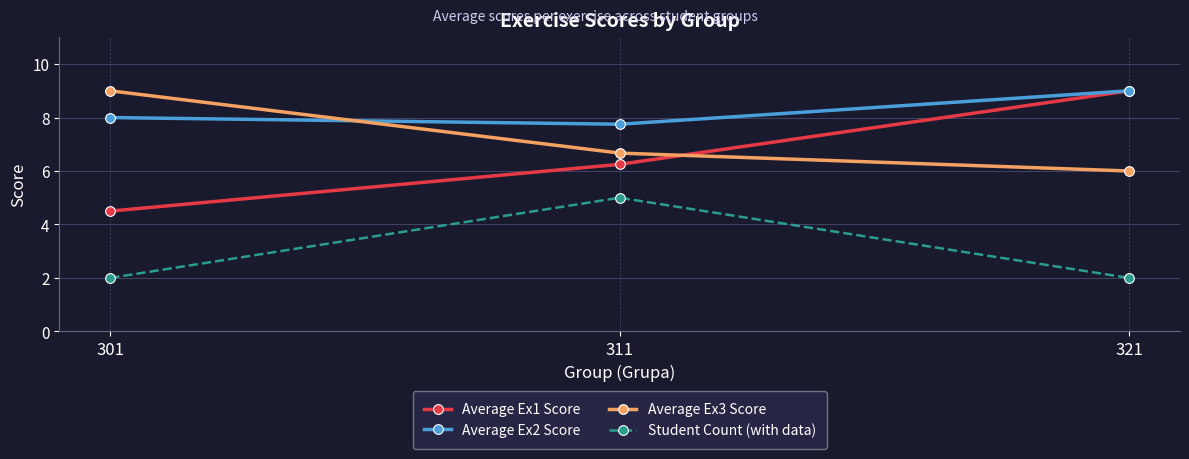

Count the number of data series in this chart.

4